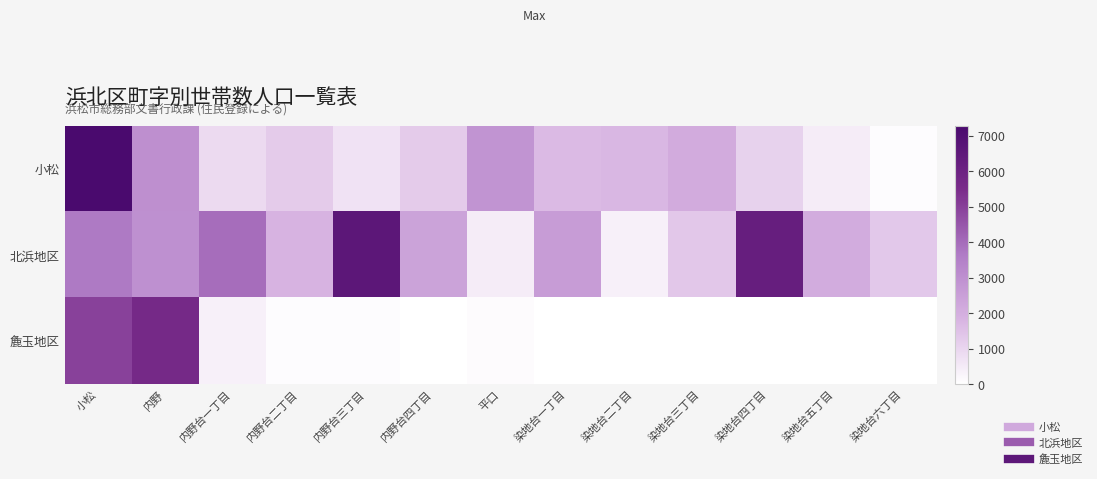

Which has a higher value, 染地台四丁目 or 染地台五丁目?

染地台四丁目